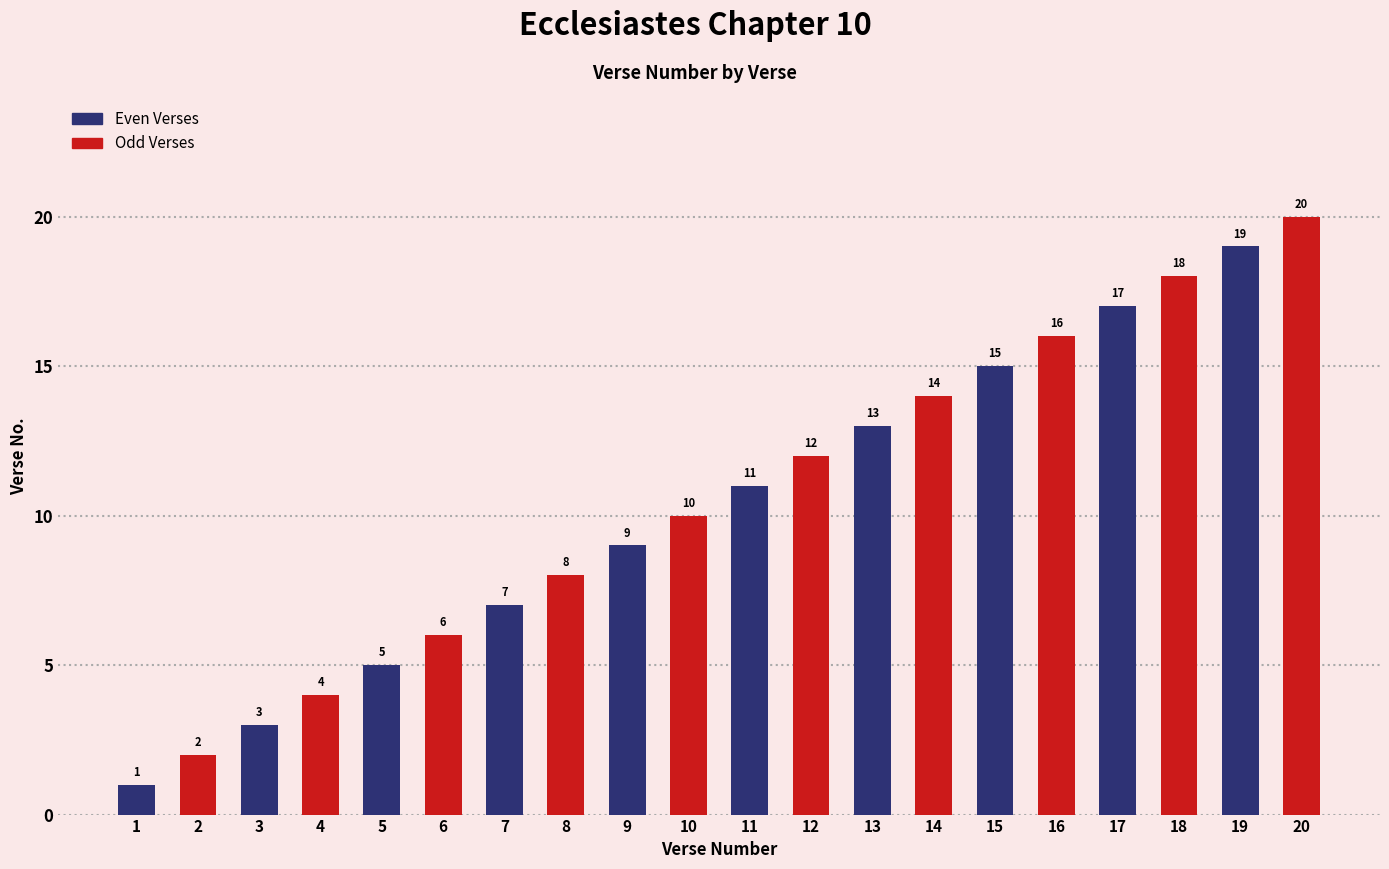

What is the difference between the second highest and minimum values in the Odd Verses series?

16